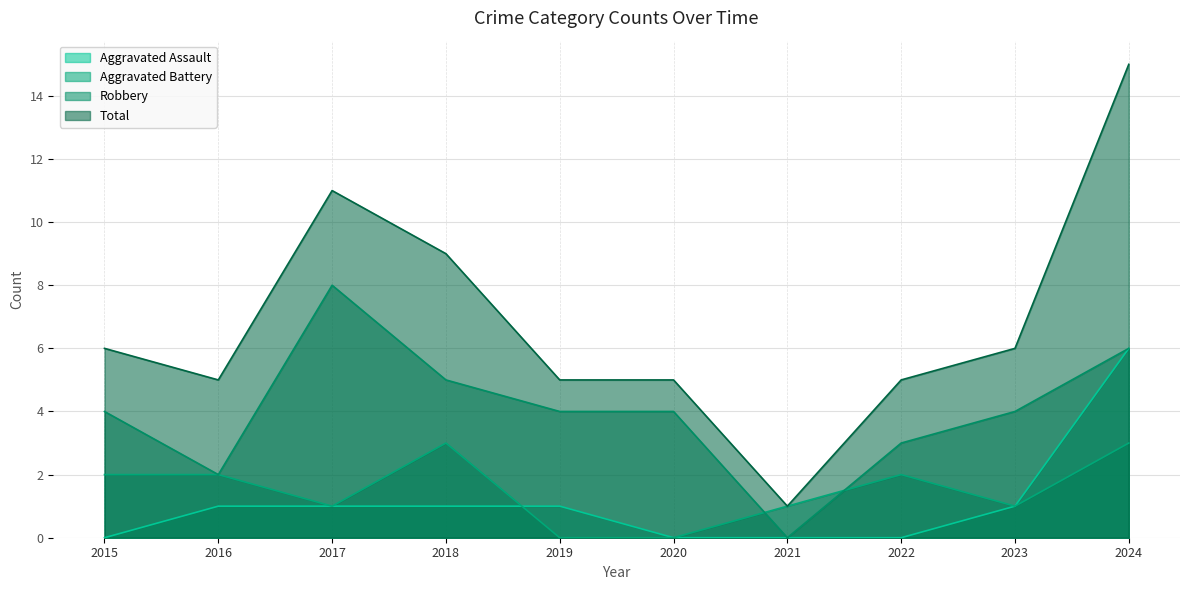

True or false: Aggravated Assault and Total cross at least once.

False